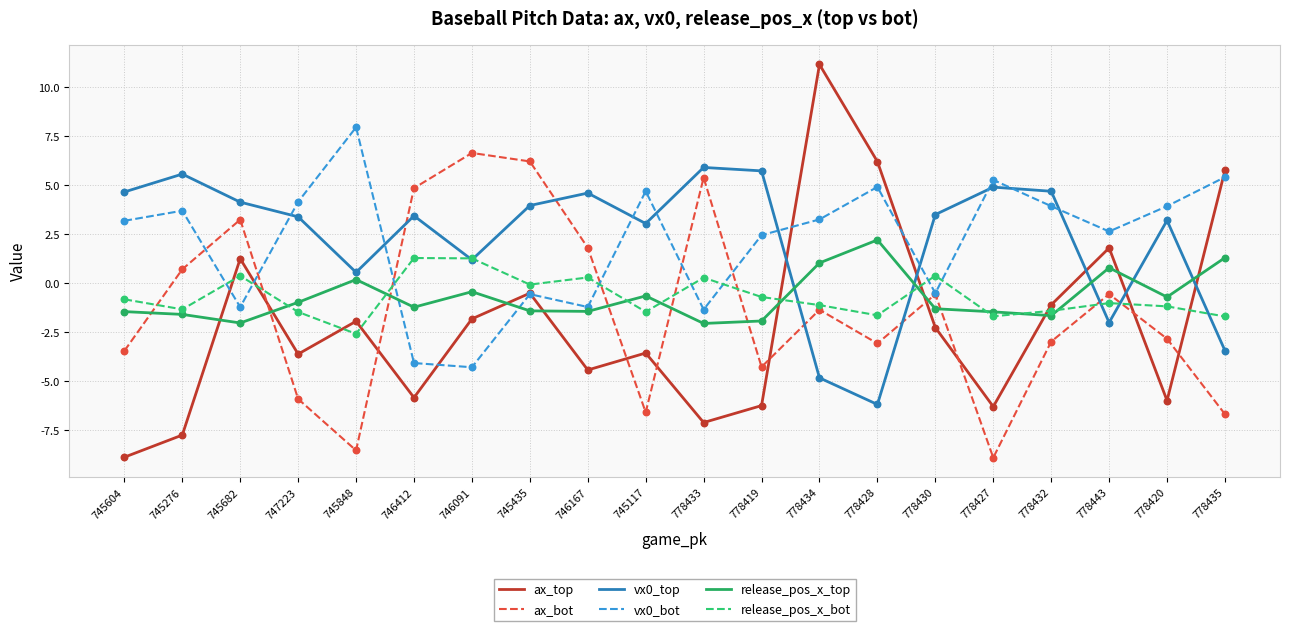

Which series has the widest spread of values?

ax_top